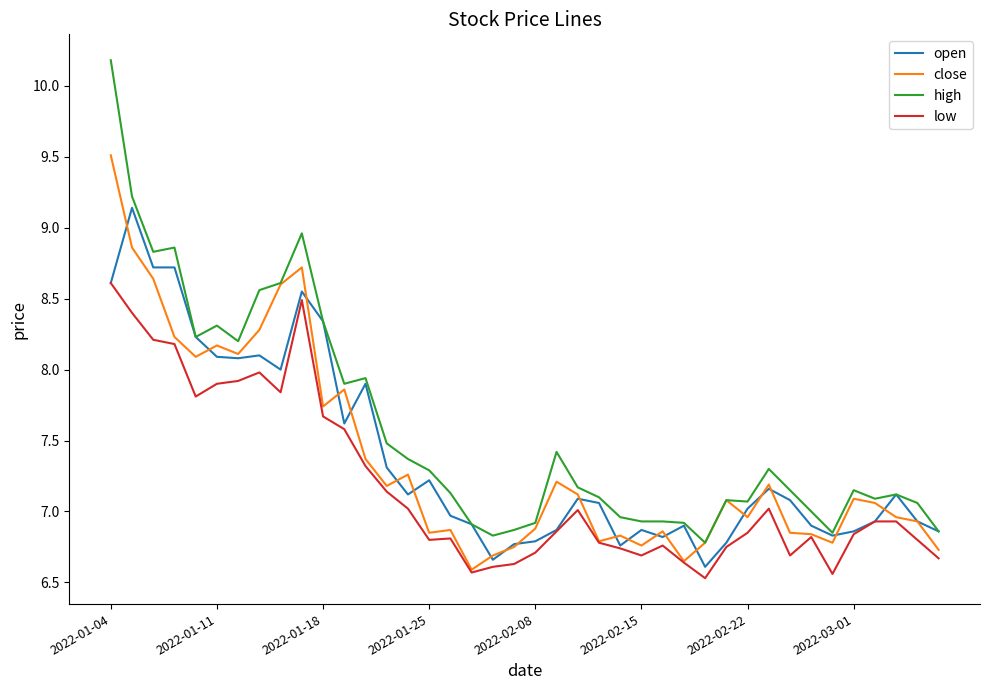

Which series has the largest range (max minus min)?

high